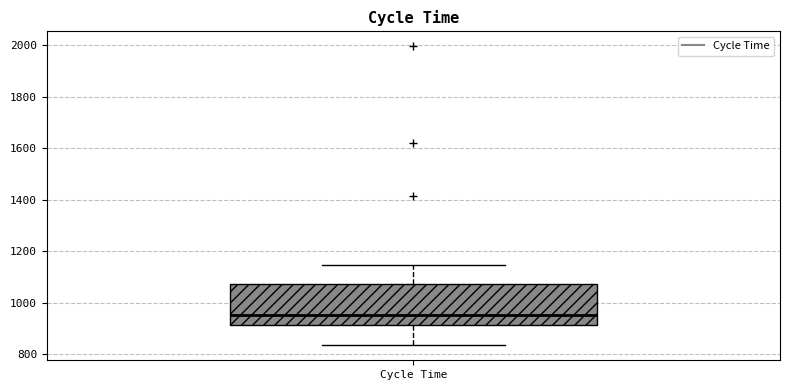

Transcribe this box plot: give where the median line is, the range the box spans, and where the two whiskers end, as read against the y-axis. The values are not printed on the chart, so give them approximately, as read against the axis.

median 960, box 920 to 1080, whiskers 840 to 1140